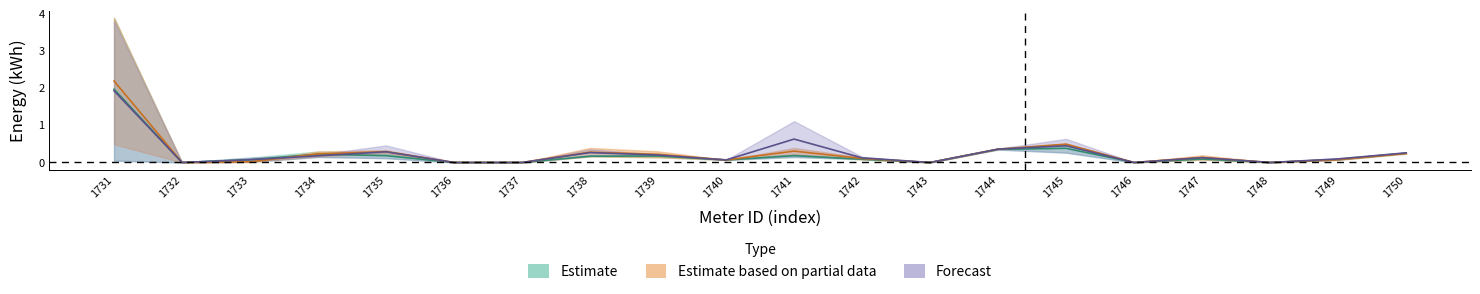

True or false: 04.04 12:00 has a value of 0.0 at 1732.

True